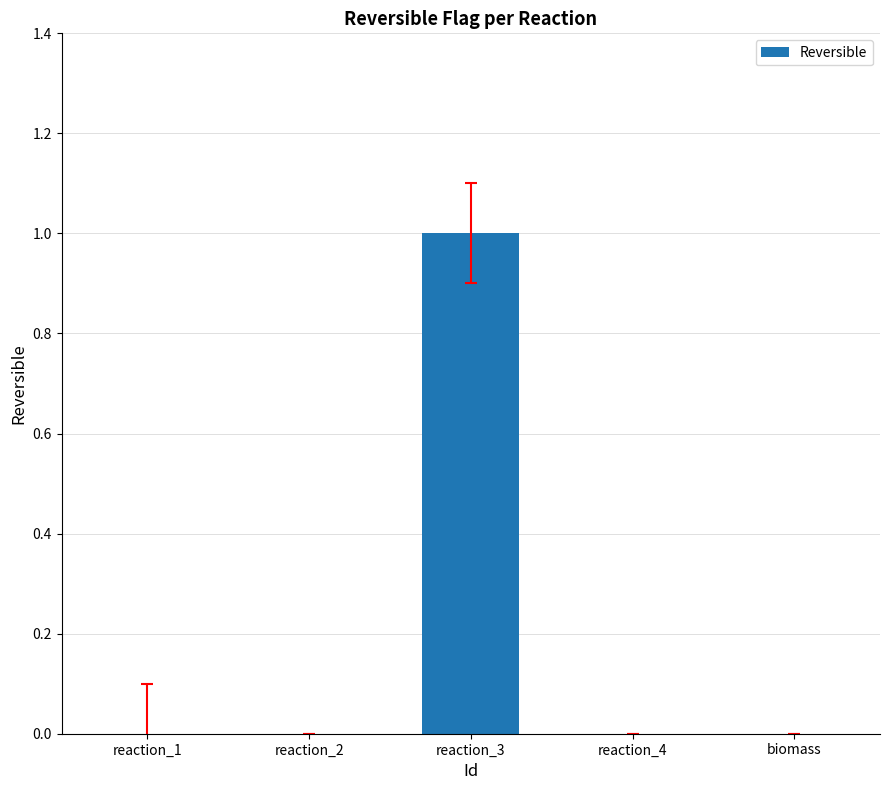

Which category has the highest value across all series?

reaction_3